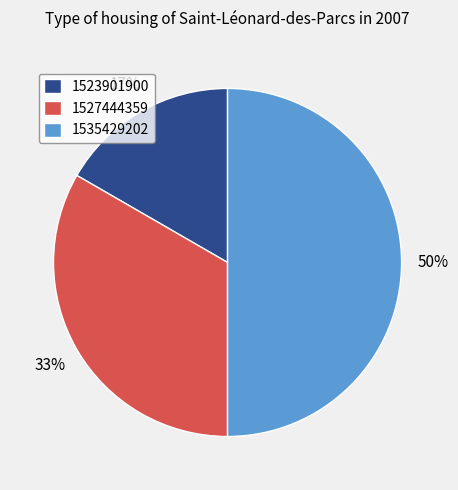

Between 1527444359 and 1535429202, which is larger?

1535429202